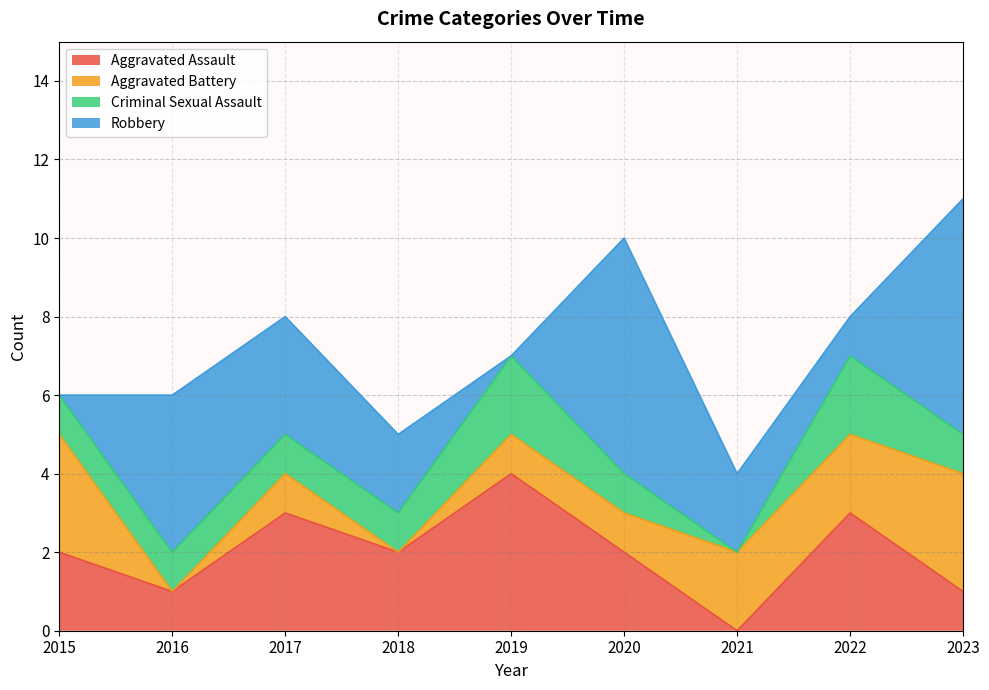

How many values in the Aggravated Assault series are below 2?

3